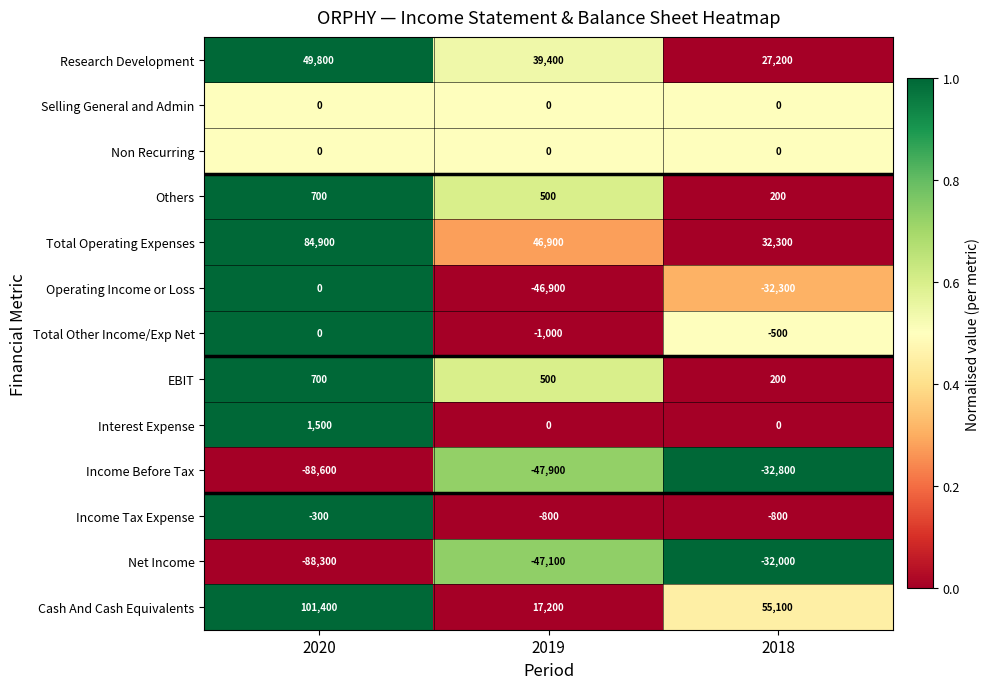

Which series has the widest spread of values?

Cash And Cash Equivalents